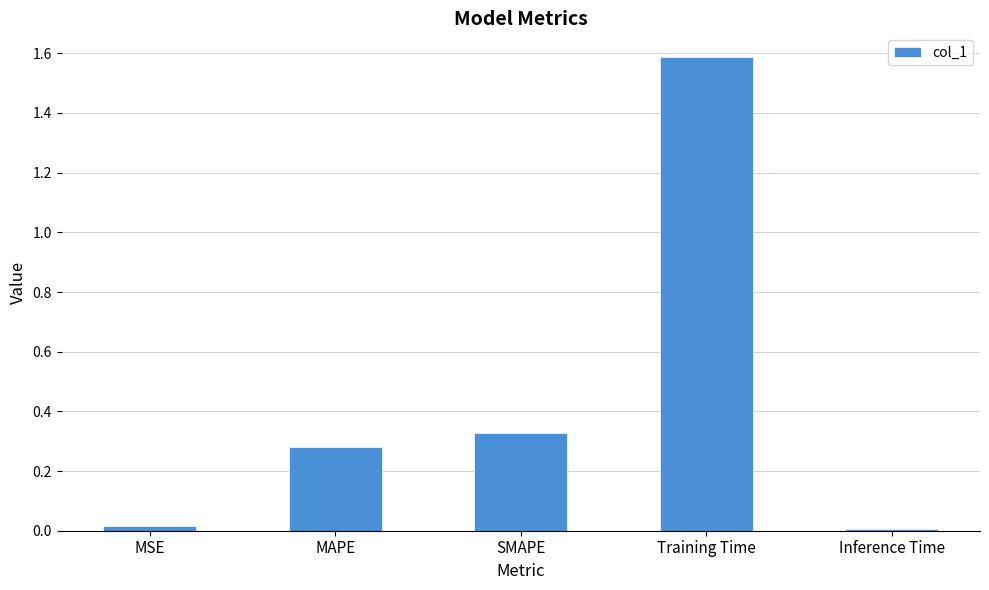

What is the sum of all values?

2.2